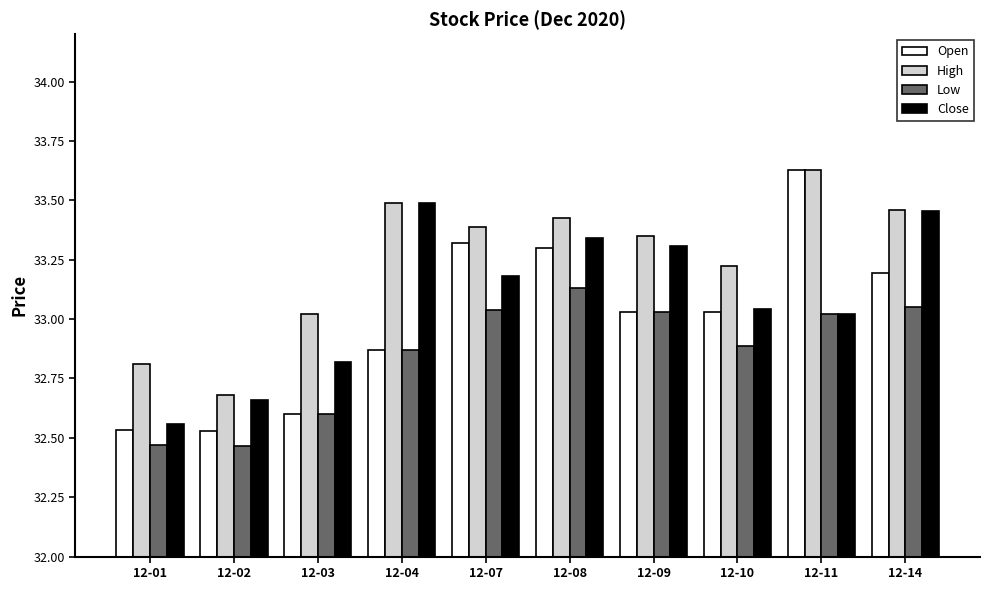

The Low series shows 15.5 at 12-07. True or false?

False